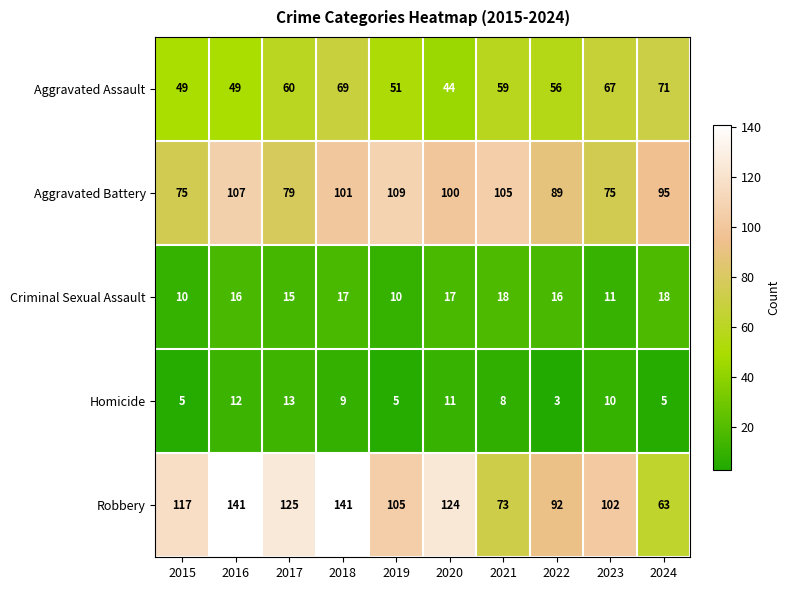

The value of Homicide at 2015 is 5. True or false?

True